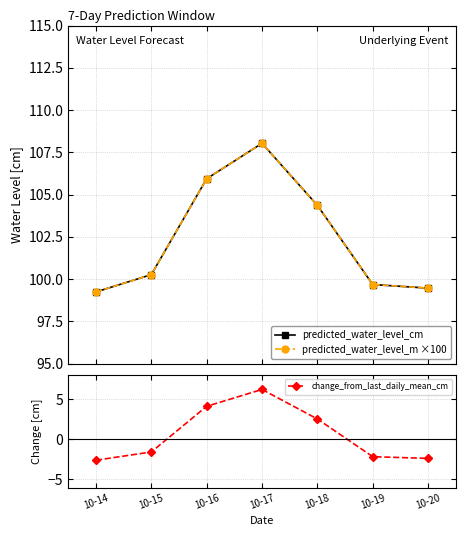

True or false: change_from_last_daily_mean_cm and predicted_water_level_cm intersect in this chart.

False